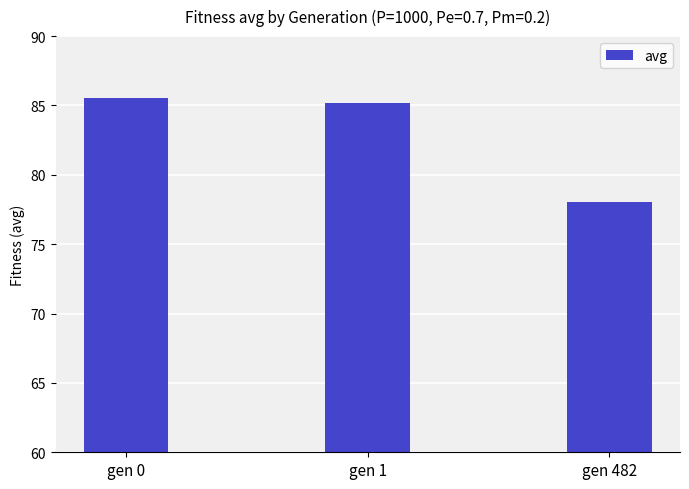

The value at gen 482 is 34.7. True or false?

False